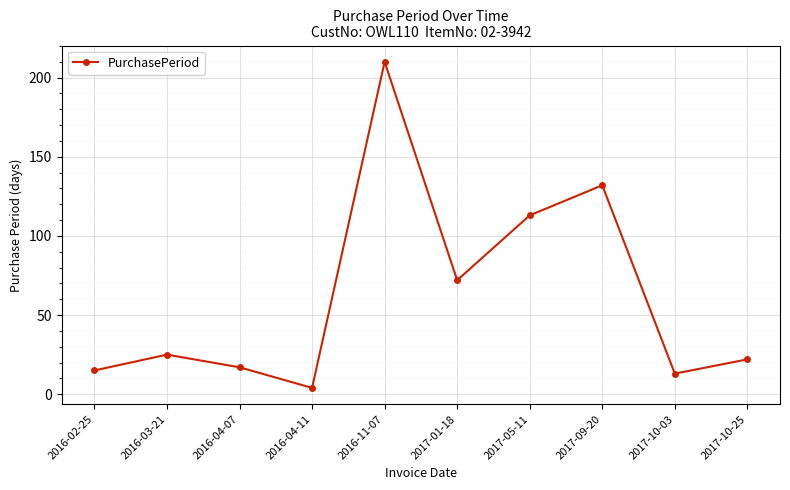

How many interior local valleys (lower than both neighbors) does the data have?

3